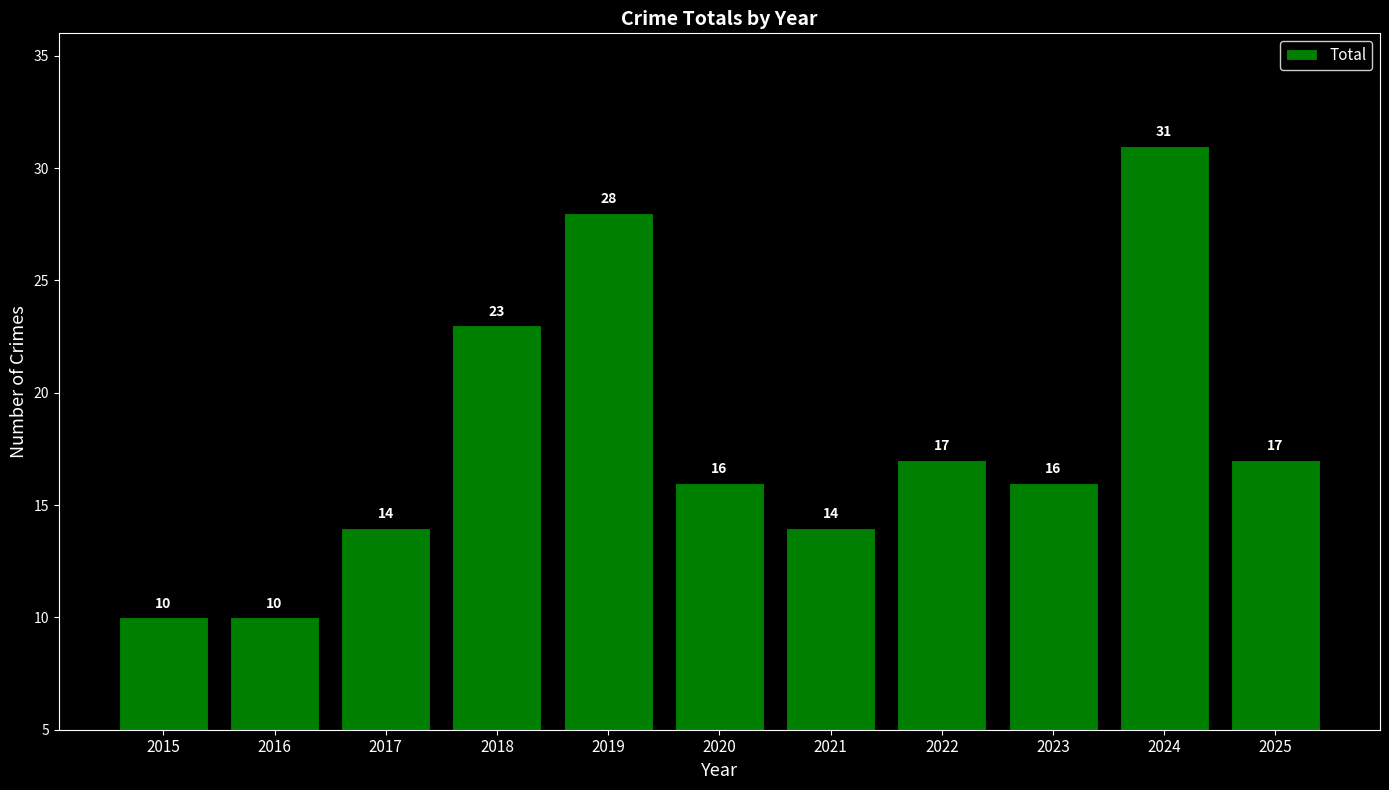

Which has a higher value, 2025 or 2016?

2025